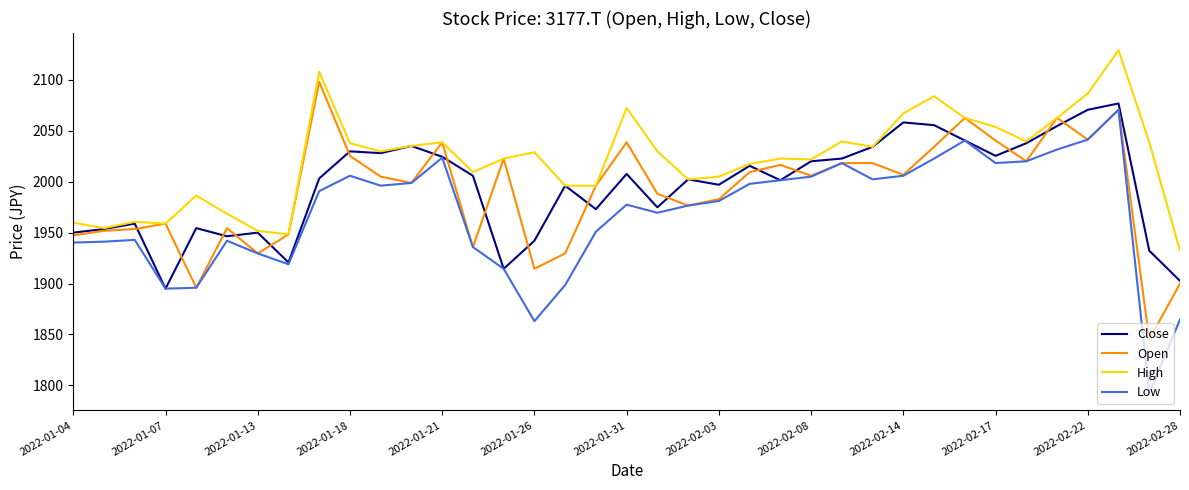

At how many categories does at least one series exceed 1981?

29